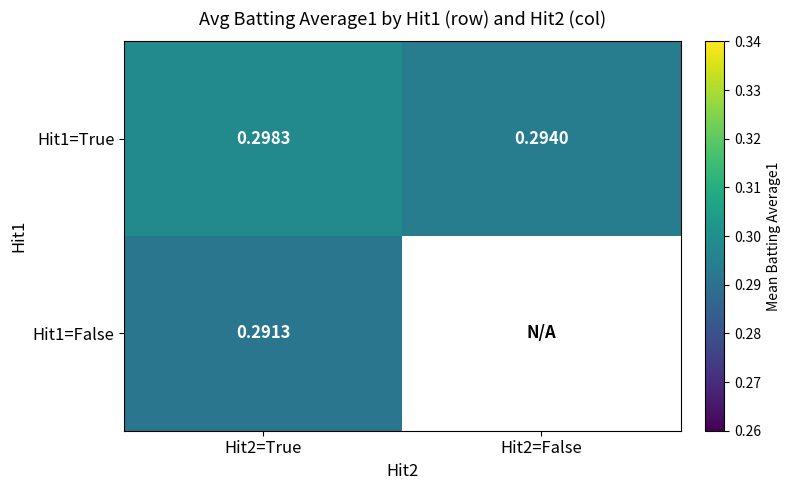

At which category does the chart reach its peak across all series?

Hit2=True